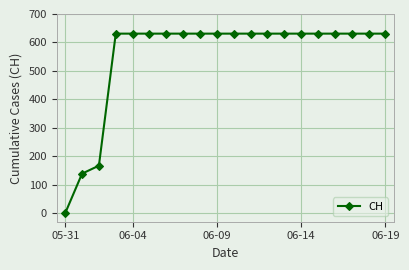

What is the sum of all values?

11033